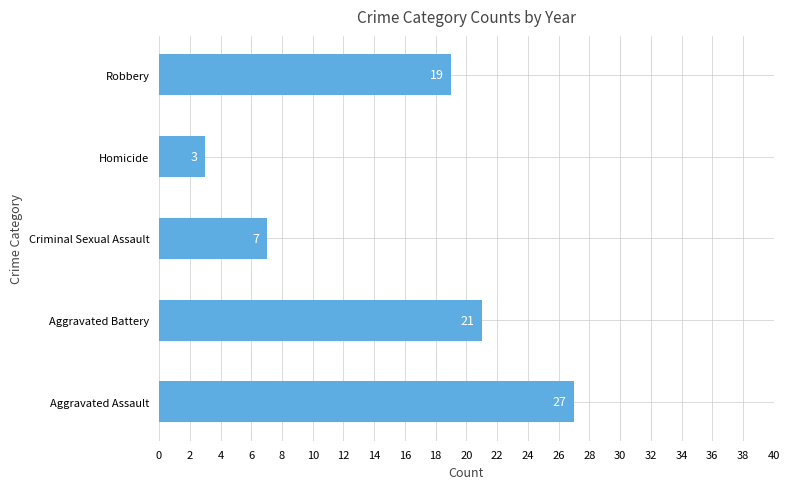

What is the approximate value at Criminal Sexual Assault?

7